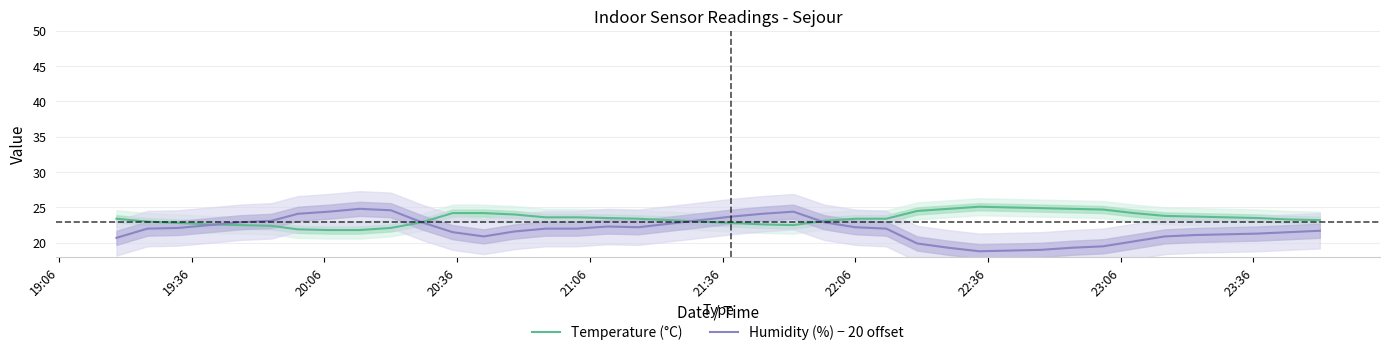

What is the maximum value for Temperature (°C)?

25.1